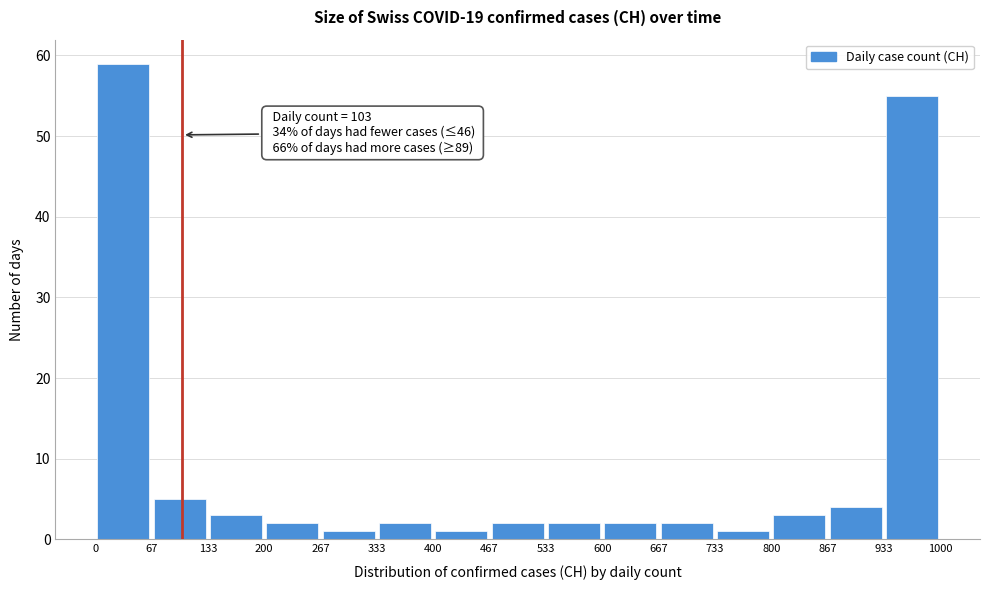

Which range on the x-axis has the tallest bar?

0 to 67